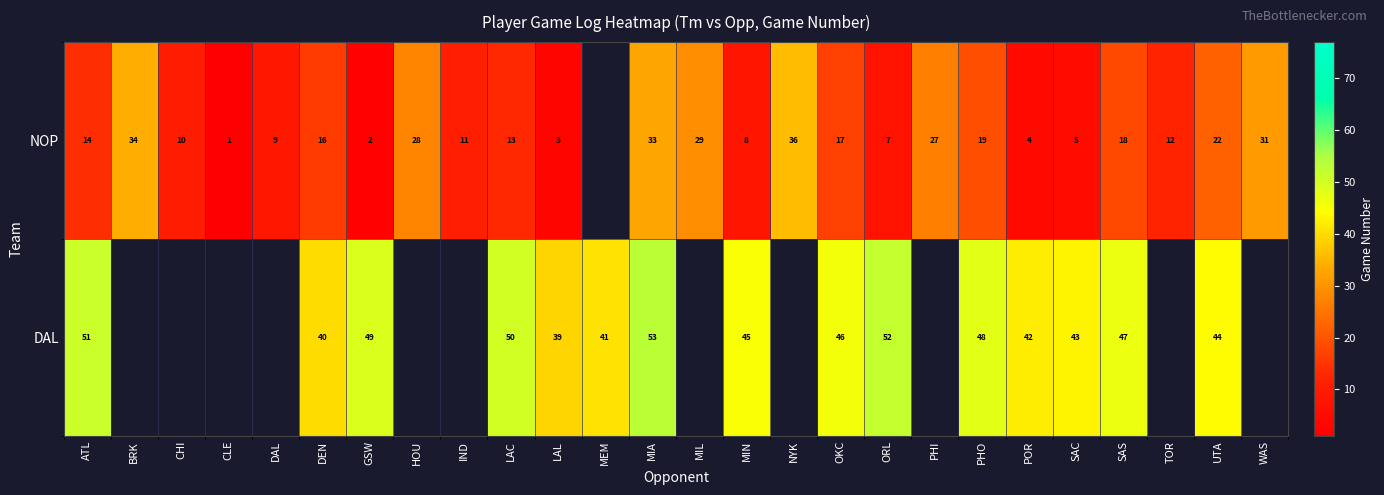

The NOP series shows 19 at PHO. True or false?

True